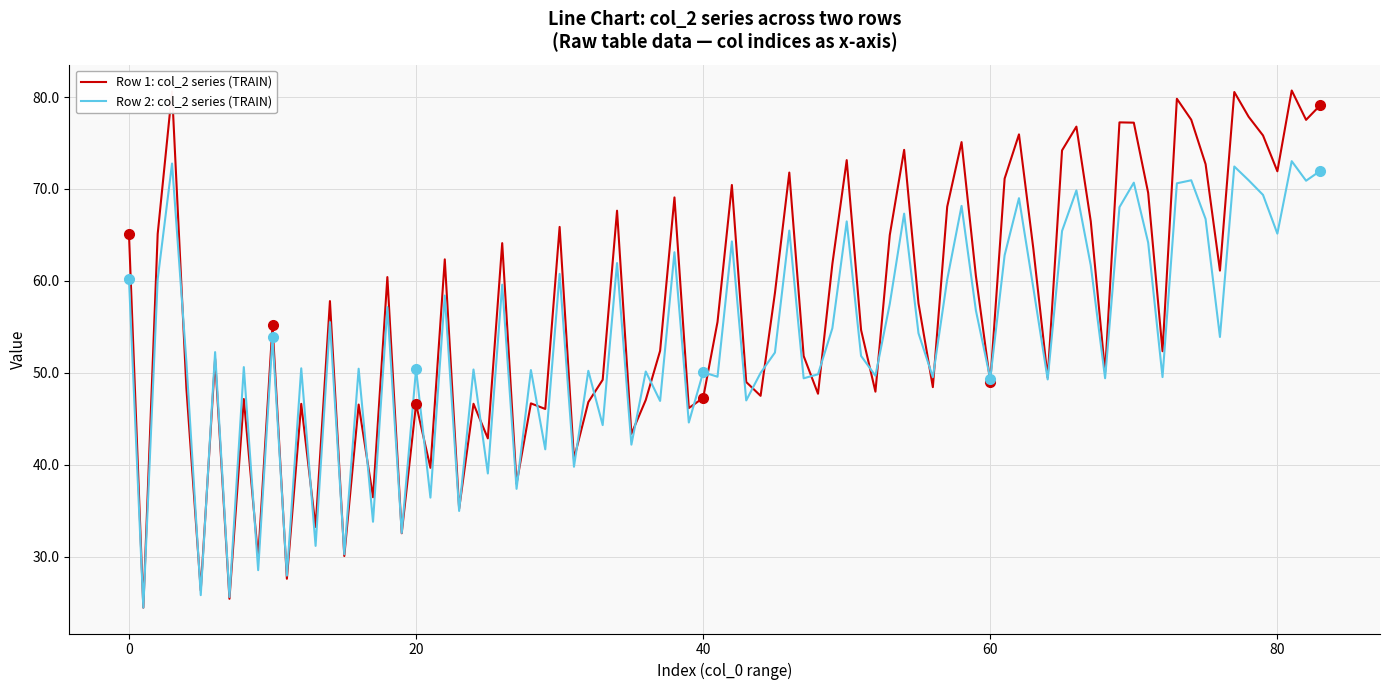

What is the maximum value for Row 2: col_2 series (TRAIN)?

73.0